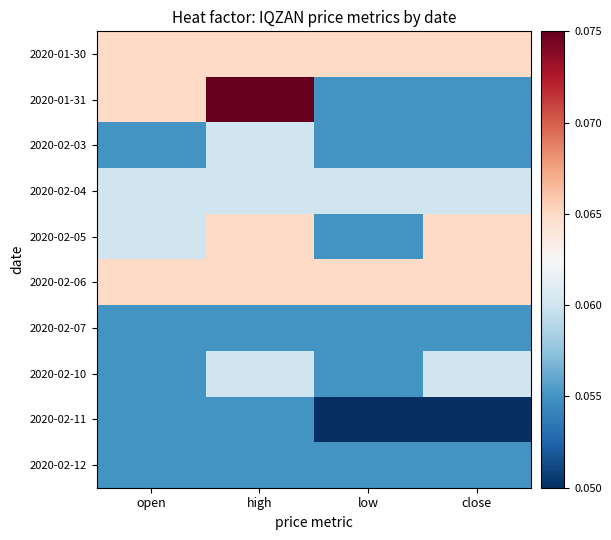

At how many categories does at least one series exceed 0?

4